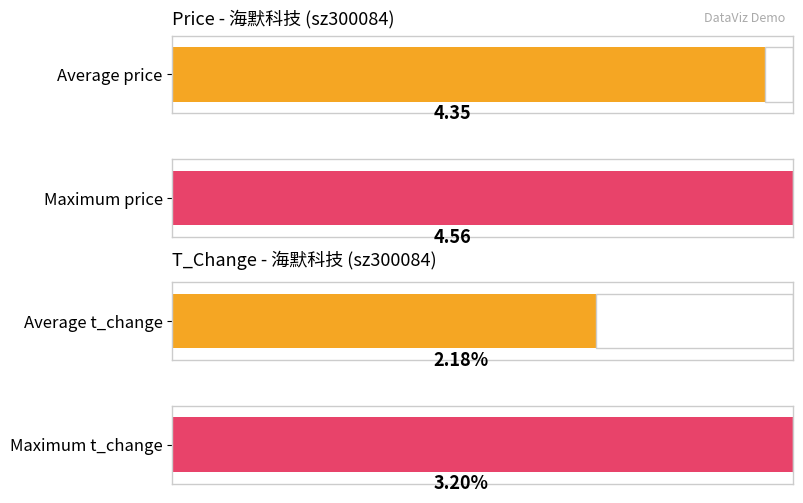

Is the value of price at 2022-10-28 greater than the value of t_change at 2022-11-01?

Yes